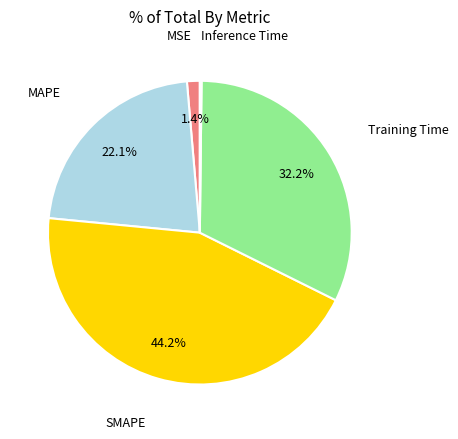

Does any single category account for the majority?

No